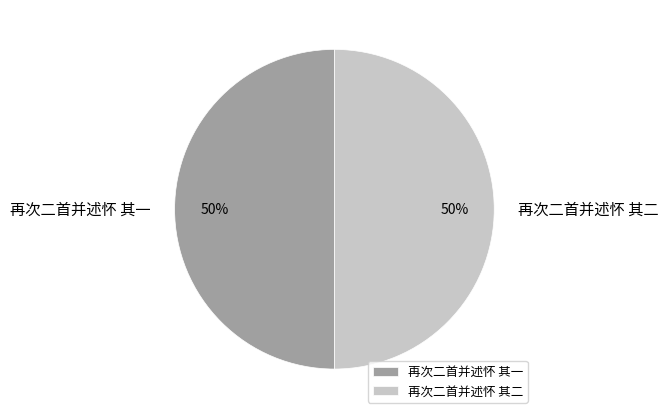

Approximately how many times larger is the value at 再次二首并述怀 其二 compared to 再次二首并述怀 其一?

1.0